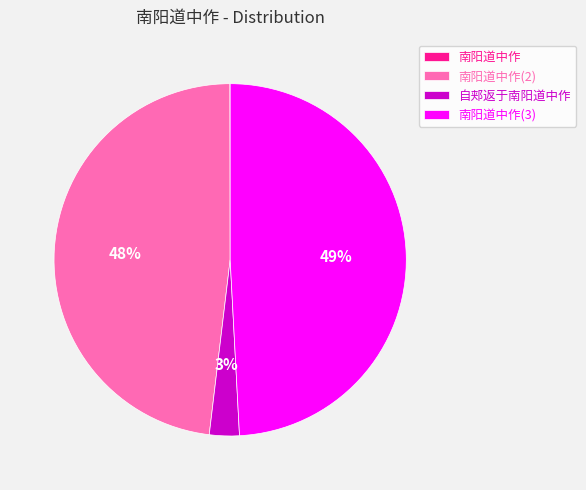

To the nearest percent, what is the average slice percentage?

25%